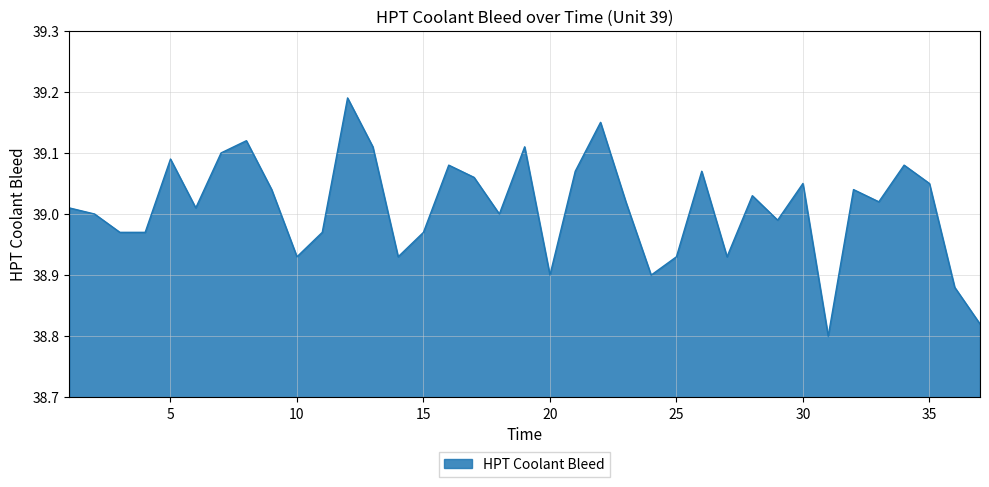

What is the difference between the maximum and minimum values?

0.4